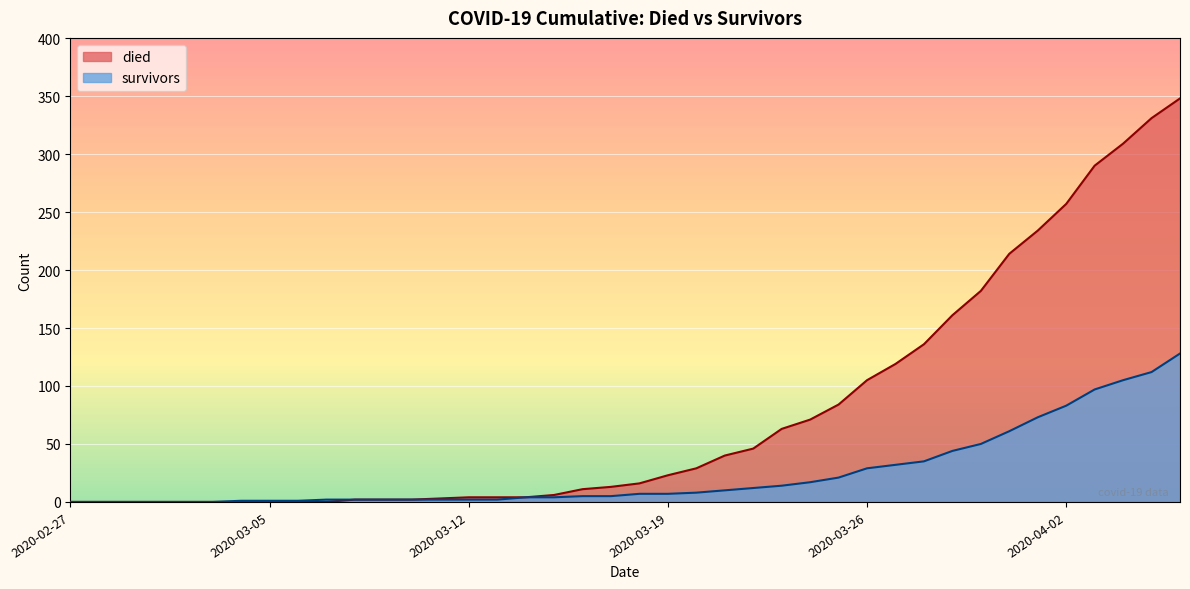

Is the value of survivors at 2020-03-07 greater than the value of died at 2020-03-05?

Yes